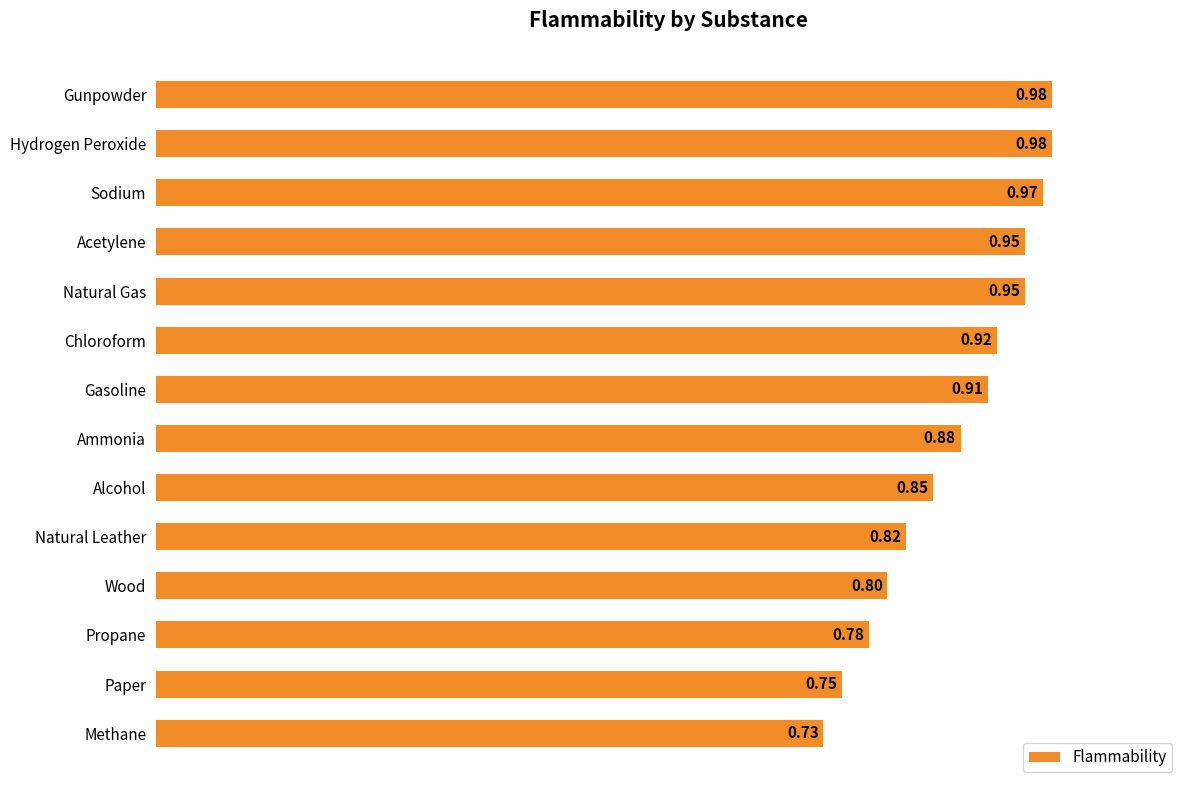

Between Methane and Hydrogen Peroxide, which is larger?

Hydrogen Peroxide